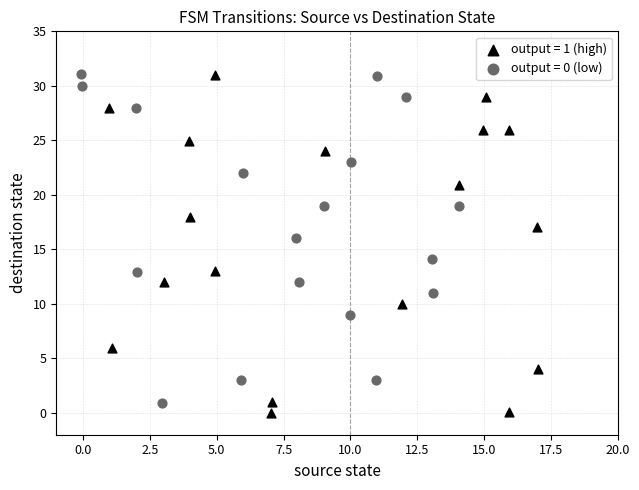

Which series contains the lowest Y value?

output = 1 (high)